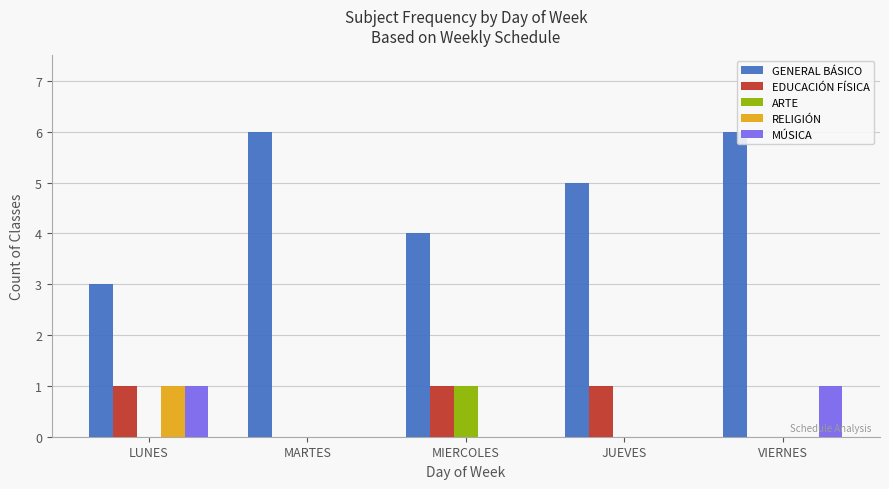

Where does the GENERAL BÁSICO series first go above 5?

MARTES